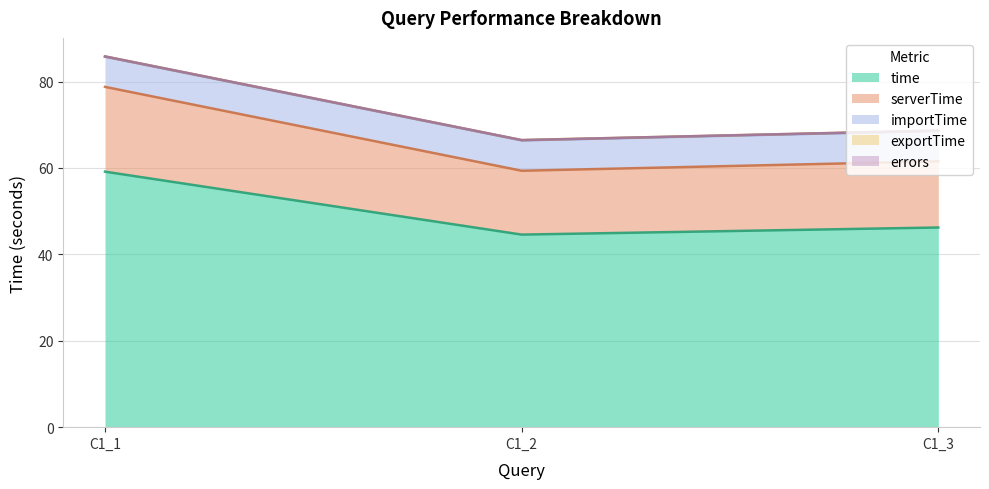

What is the value of the importTime point at the 2nd from the left?

66.5